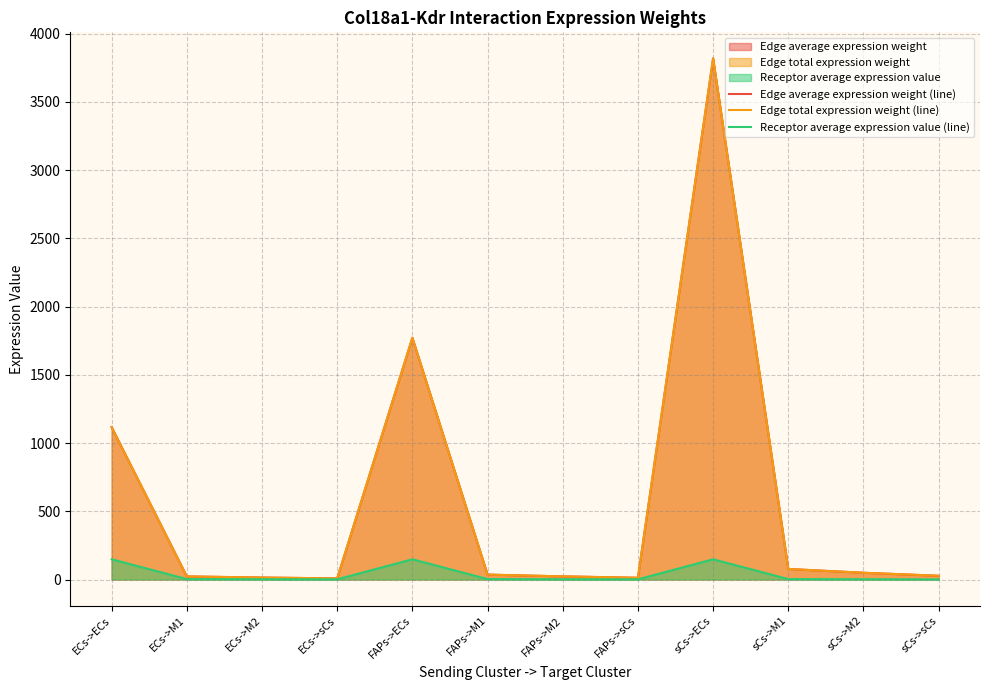

What is the label of the 6th point from the left?

FAPs->M1